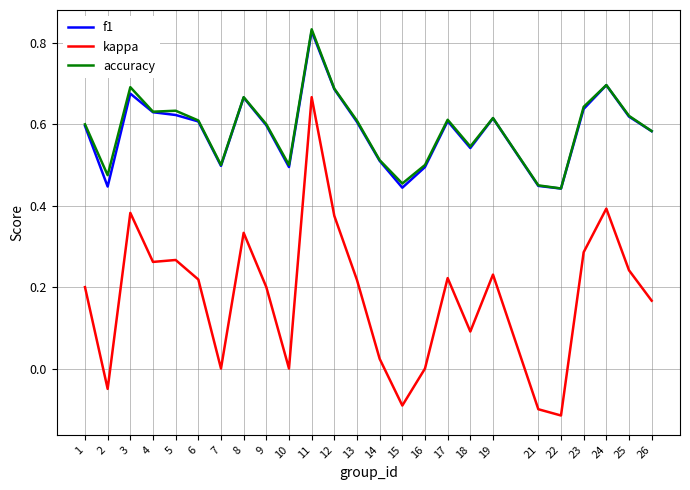

The value of f1 at 24 is 0.3. True or false?

False